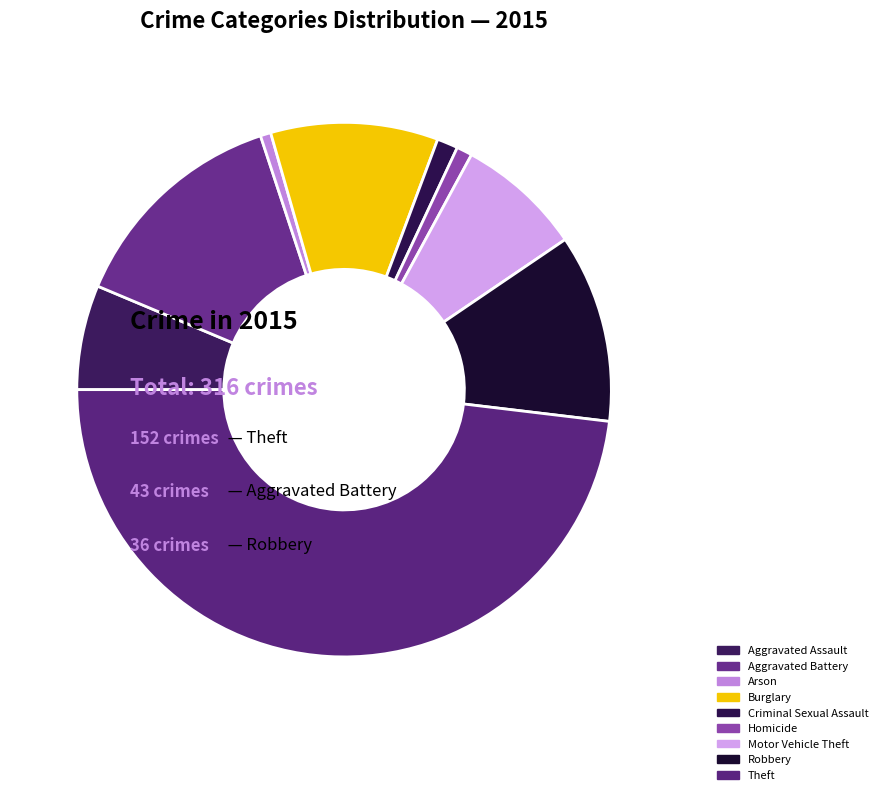

Is Robbery the majority of the pie?

No